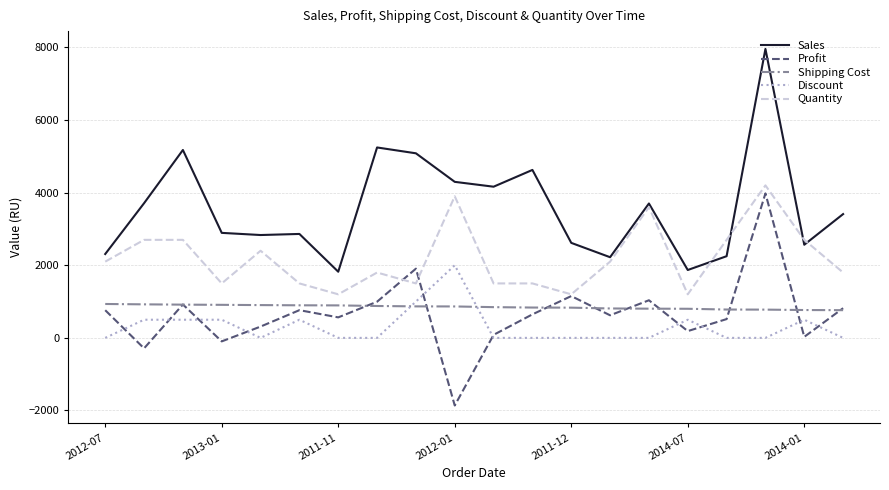

Which series has the largest total across all categories?

Sales